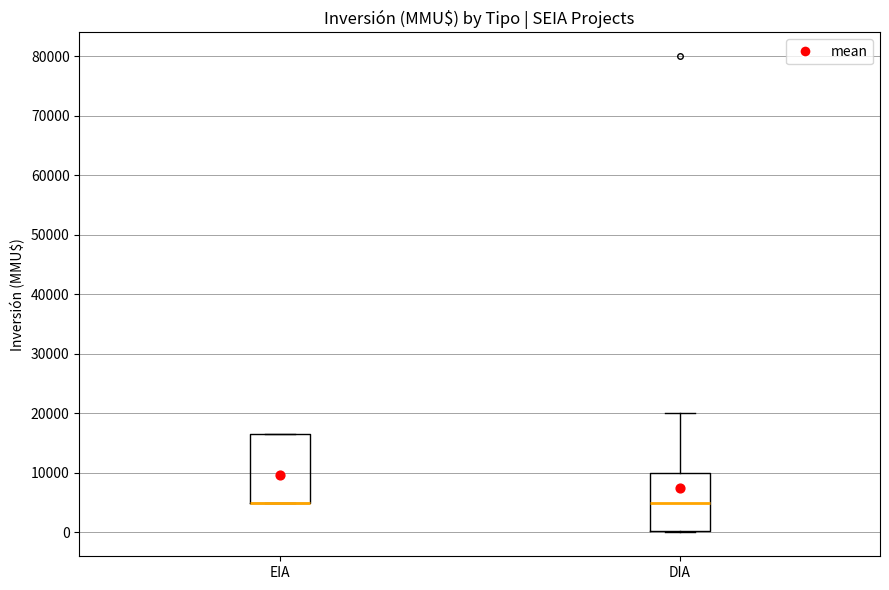

Reading left to right, transcribe this box plot: for each box, give where its median line is, the range the box spans, and where its two whiskers end, as read against the y-axis. The values are not printed on the chart, so give them approximately, as read against the axis.

EIA: median 5000 (drawn on the box's lower edge), box 5000 to 17000, whiskers 5000 to 17000
DIA: median 5000, box 0 to 10000, whiskers 0 to 20000